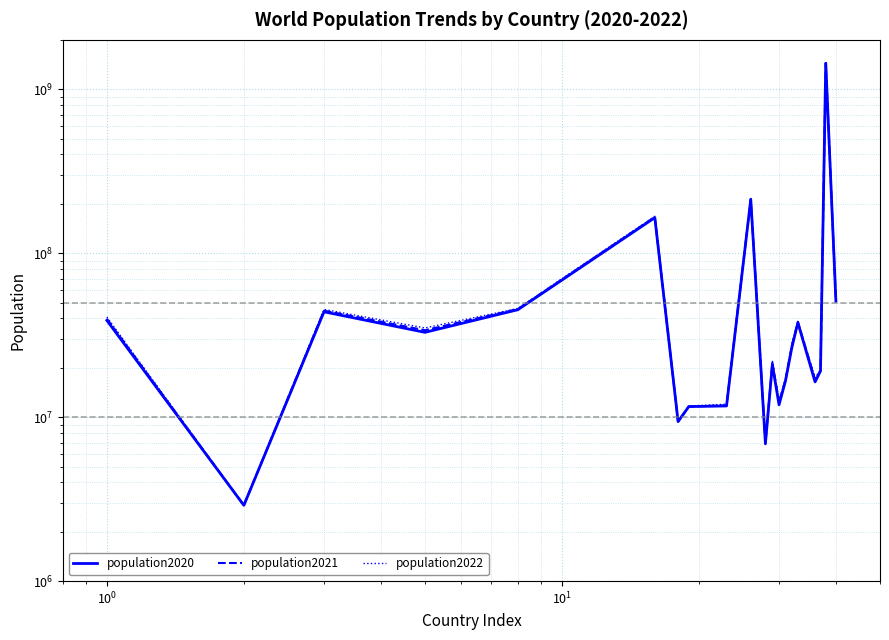

Reading left to right, what are all the values shown in this chart?

population2020: 38900000	2900000	43900000	32900000	45200000	164700000	9400000	11600000	11700000	212600000	6900000	20900000	11900000	16700000	26500000	37700000	16399999	19100000	1439300000	50900000
population2021: 39800000	2900000	44600000	33900000	45600000	166300000	9400000	11600000	11800000	214000000	6900000	21500000	12300000	16900000	27200000	38100000	16900000	19200000	1444200000	51300000
population2022: 40800000	2900000	45400000	35000000	46000000	167900000	9400000	11700000	12000000	215400000	6800000	22100000	12600000	17200000	27900000	38400000	17400000	19300000	1448500000	51500000